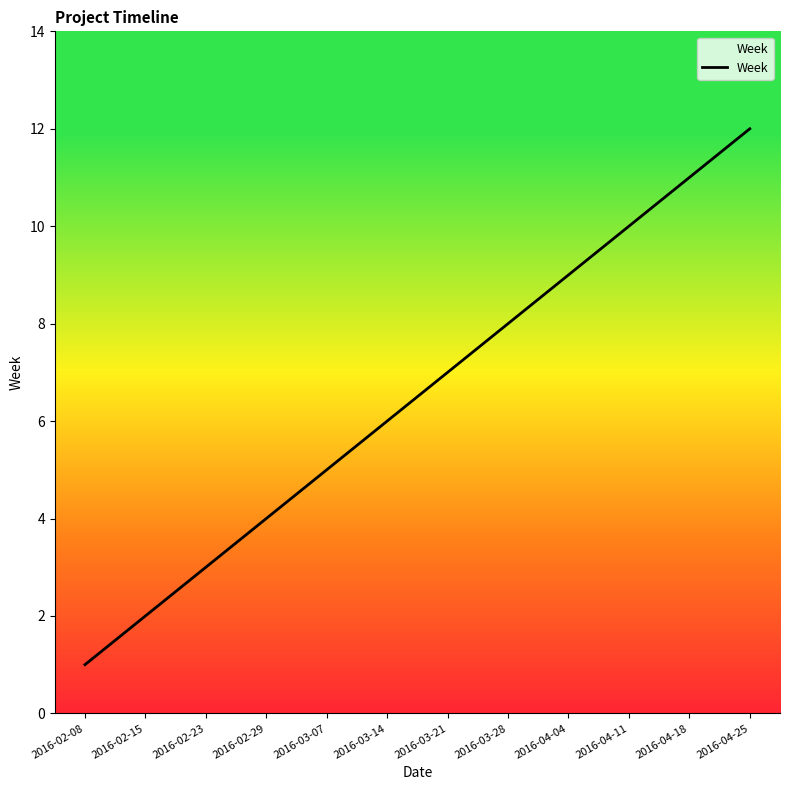

How many distinct data groups are displayed?

1